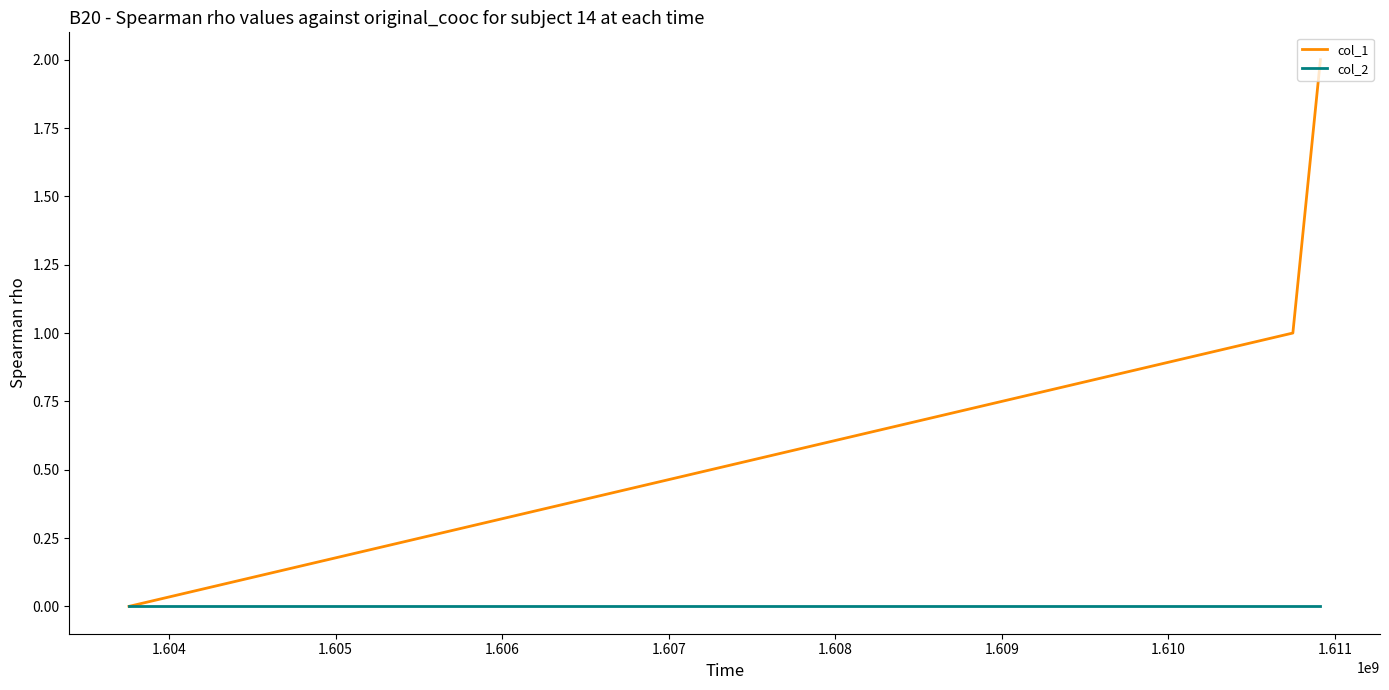

Rank the series by their average value, from highest to lowest.

col_1, col_2